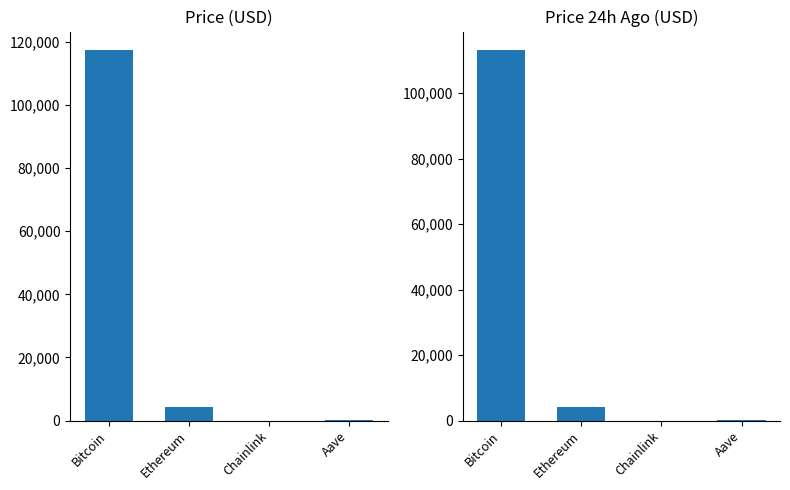

Does the chart contain stacked bars?

No